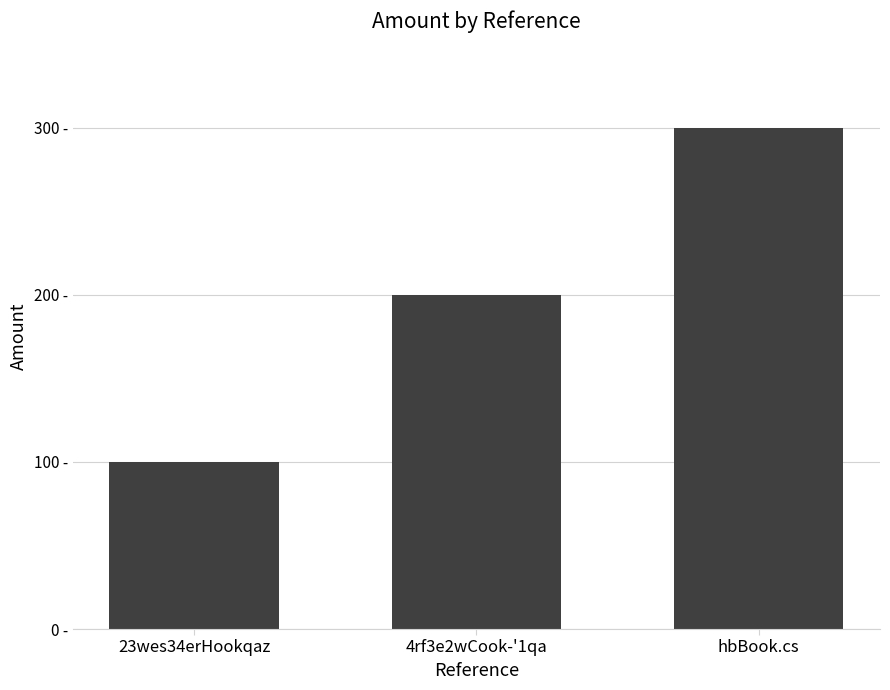

How many values are between 100 and 300?

3